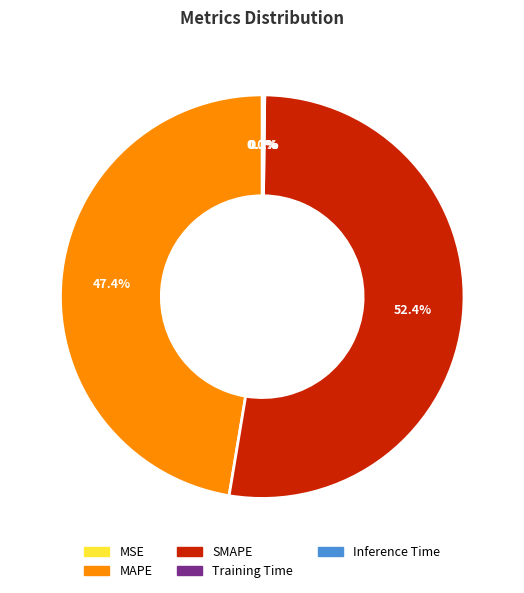

Is SMAPE the majority of the pie?

Yes